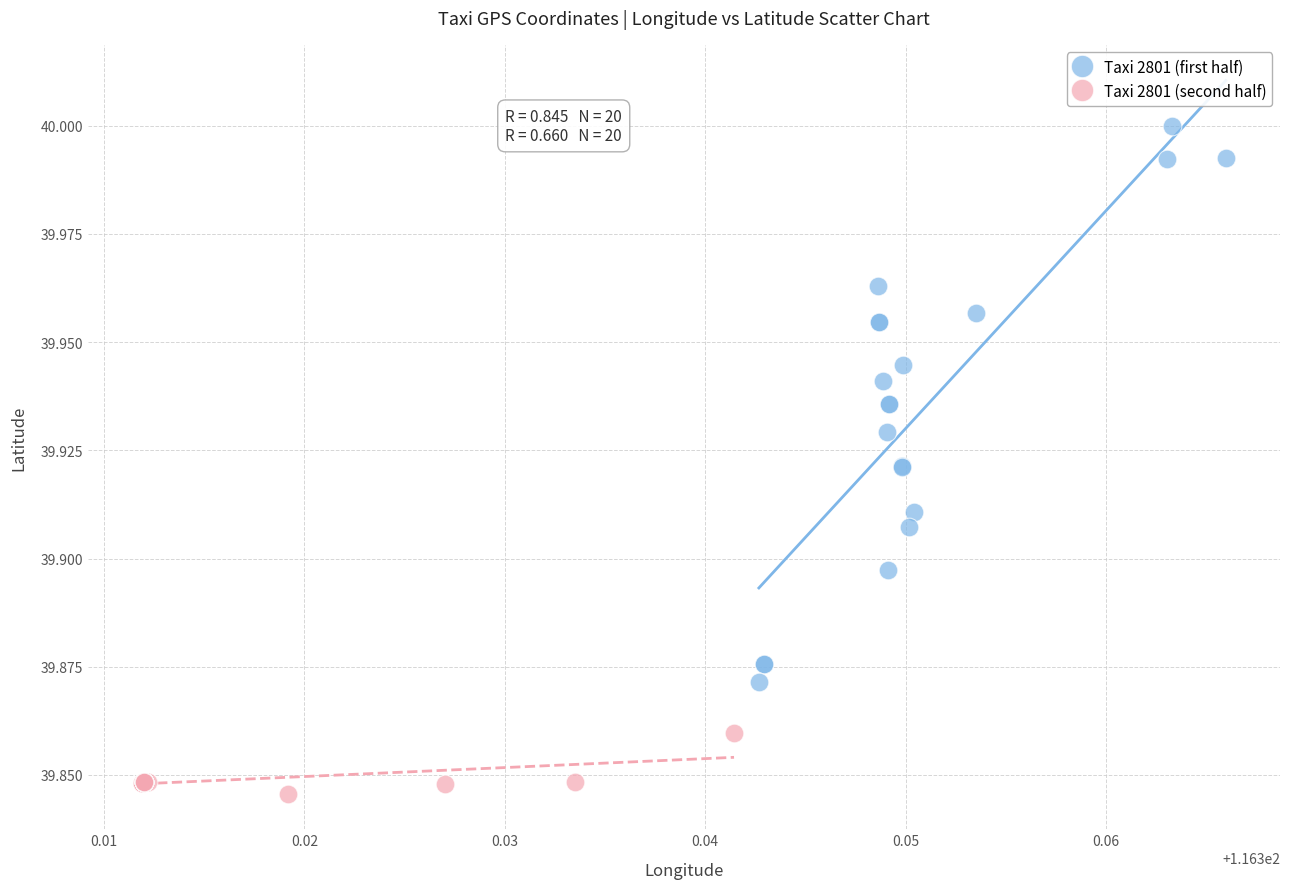

Which series reaches the minimum Y coordinate?

Taxi 2801 (second half)